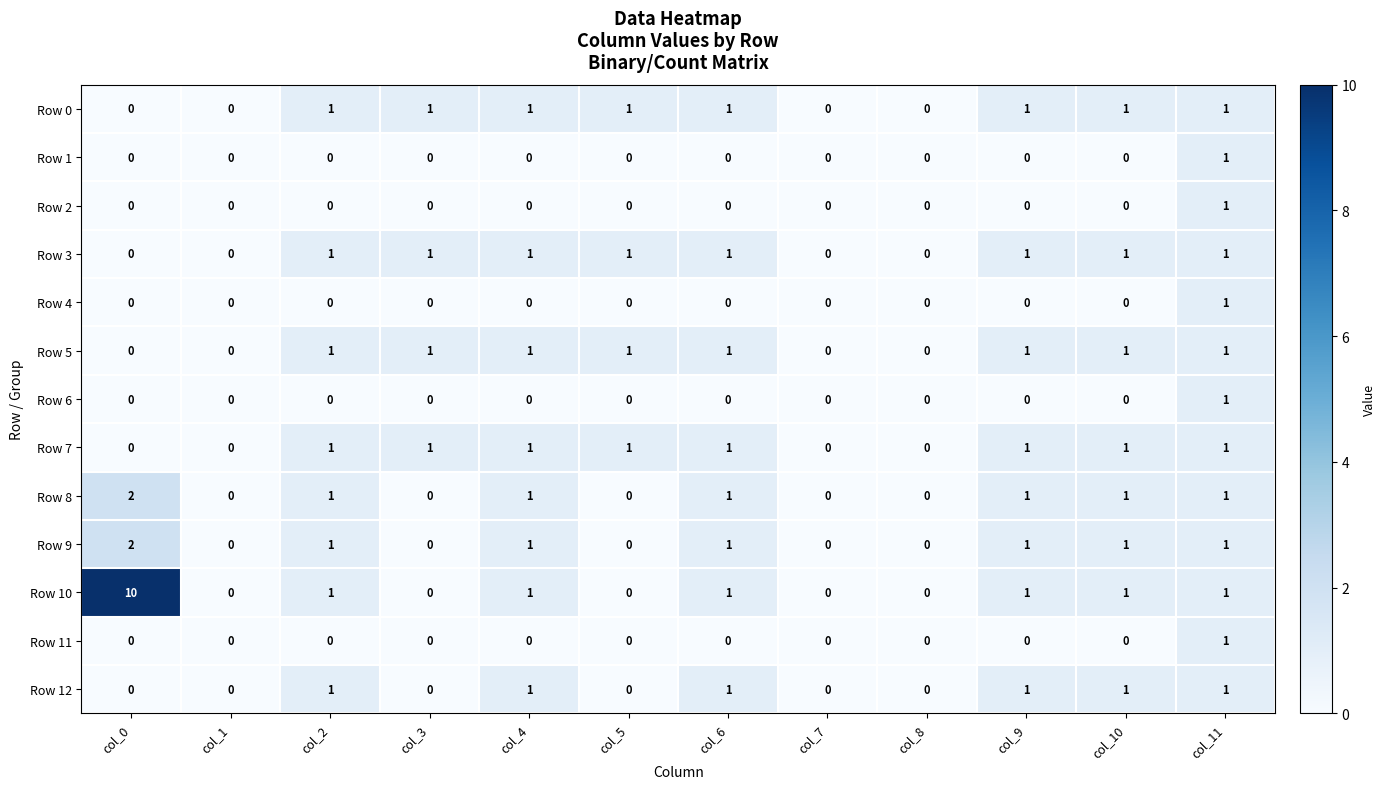

Which label corresponds to the largest value in the chart?

col_0